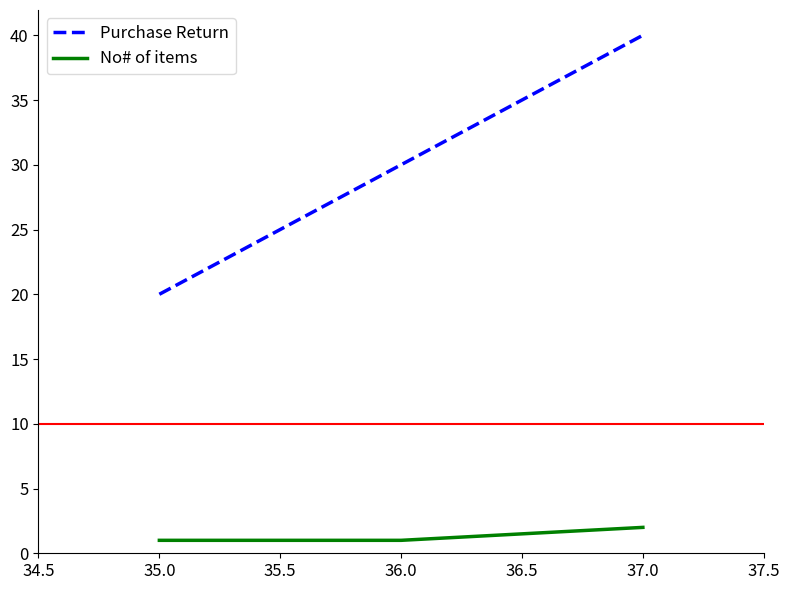

What is the total value across all series at 36.0?

31